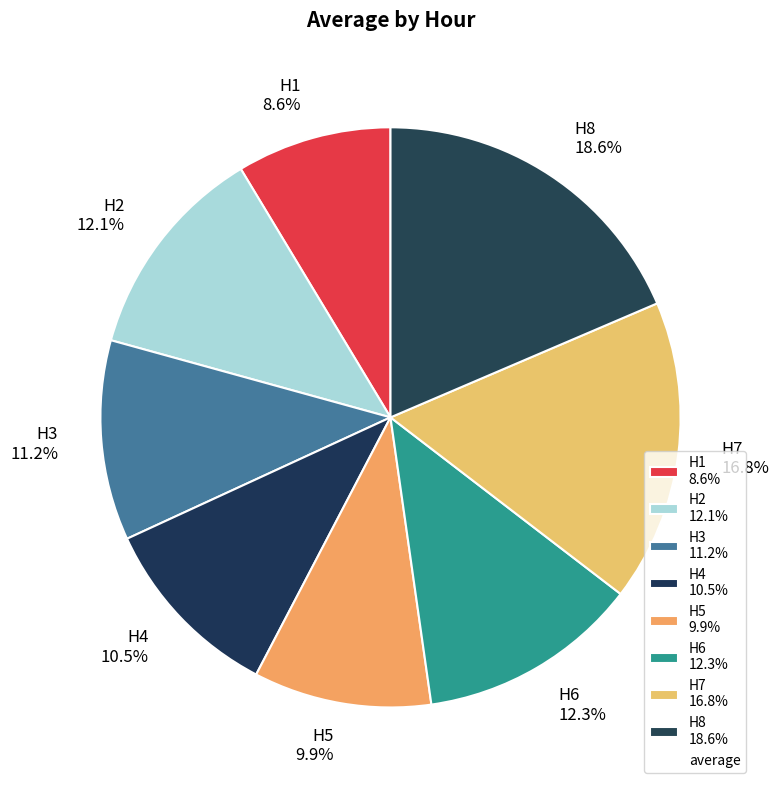

To the nearest percent, what portion does H2 represent?

12%